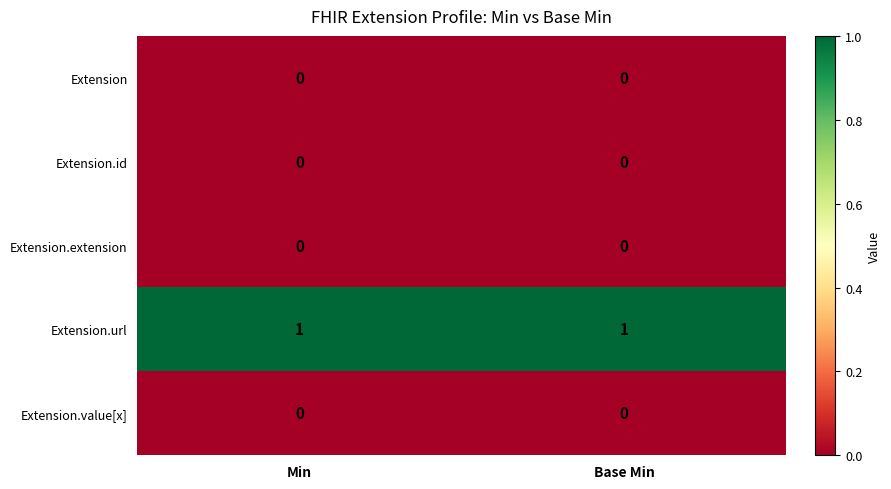

Which series has the largest total across all categories?

Extension.url